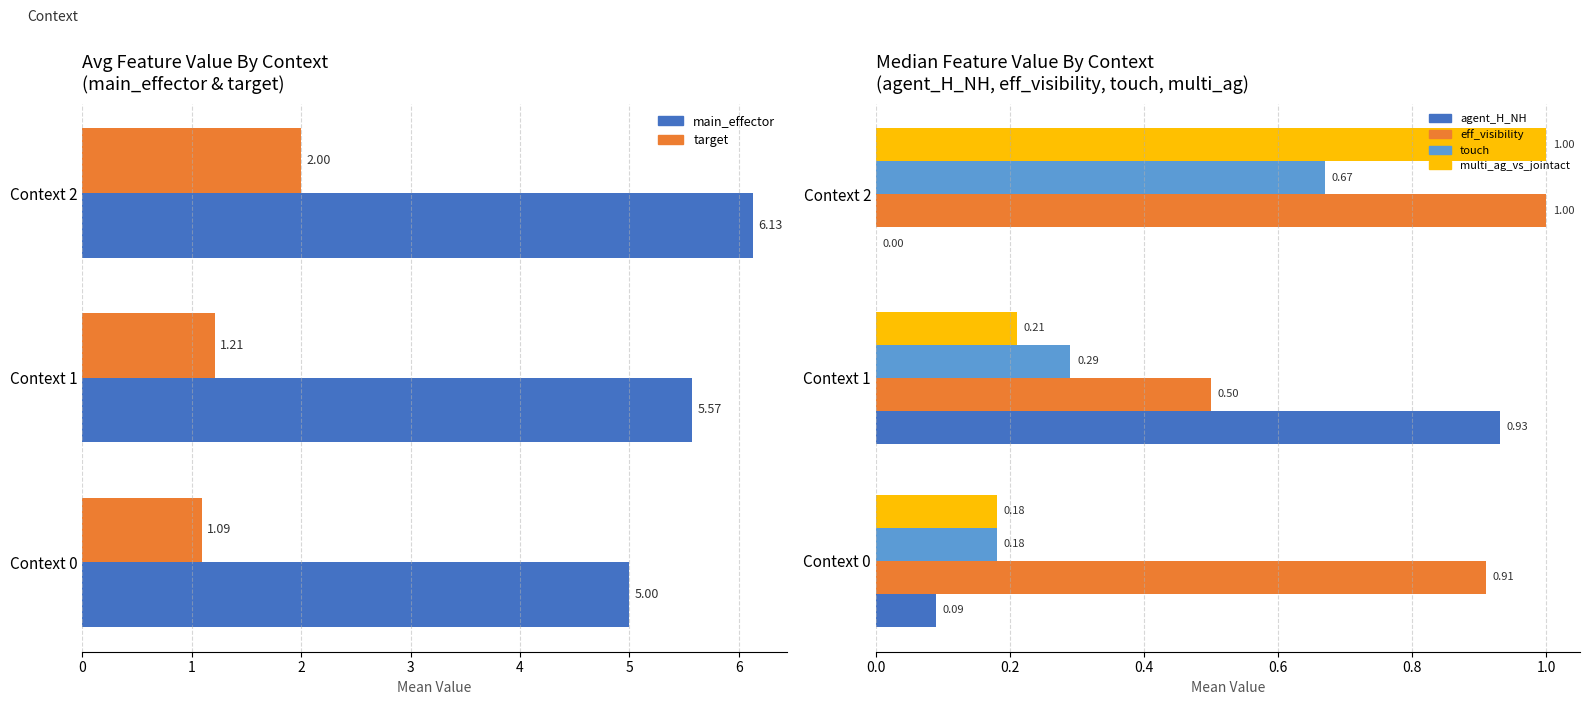

At how many categories does at least one series exceed 5?

2